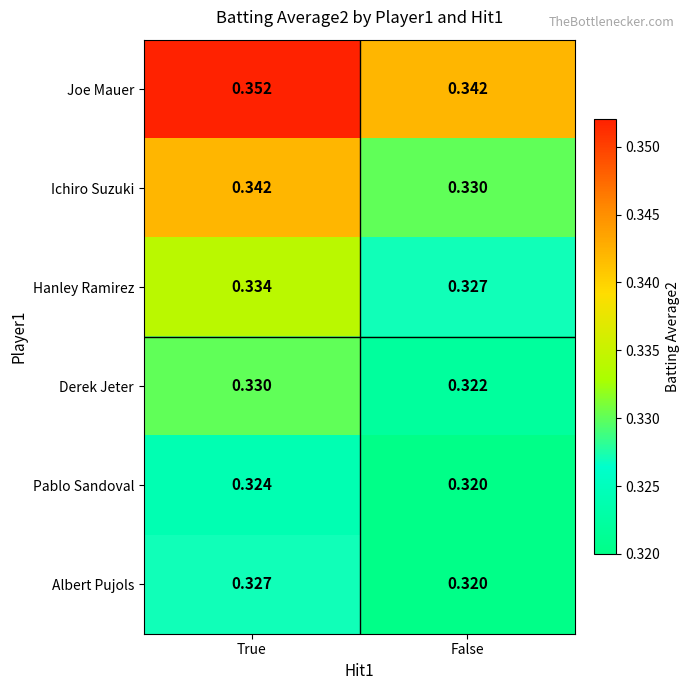

At True, list the series in order from largest to smallest.

Joe Mauer, Ichiro Suzuki, Hanley Ramirez, Derek Jeter, Albert Pujols, Pablo Sandoval